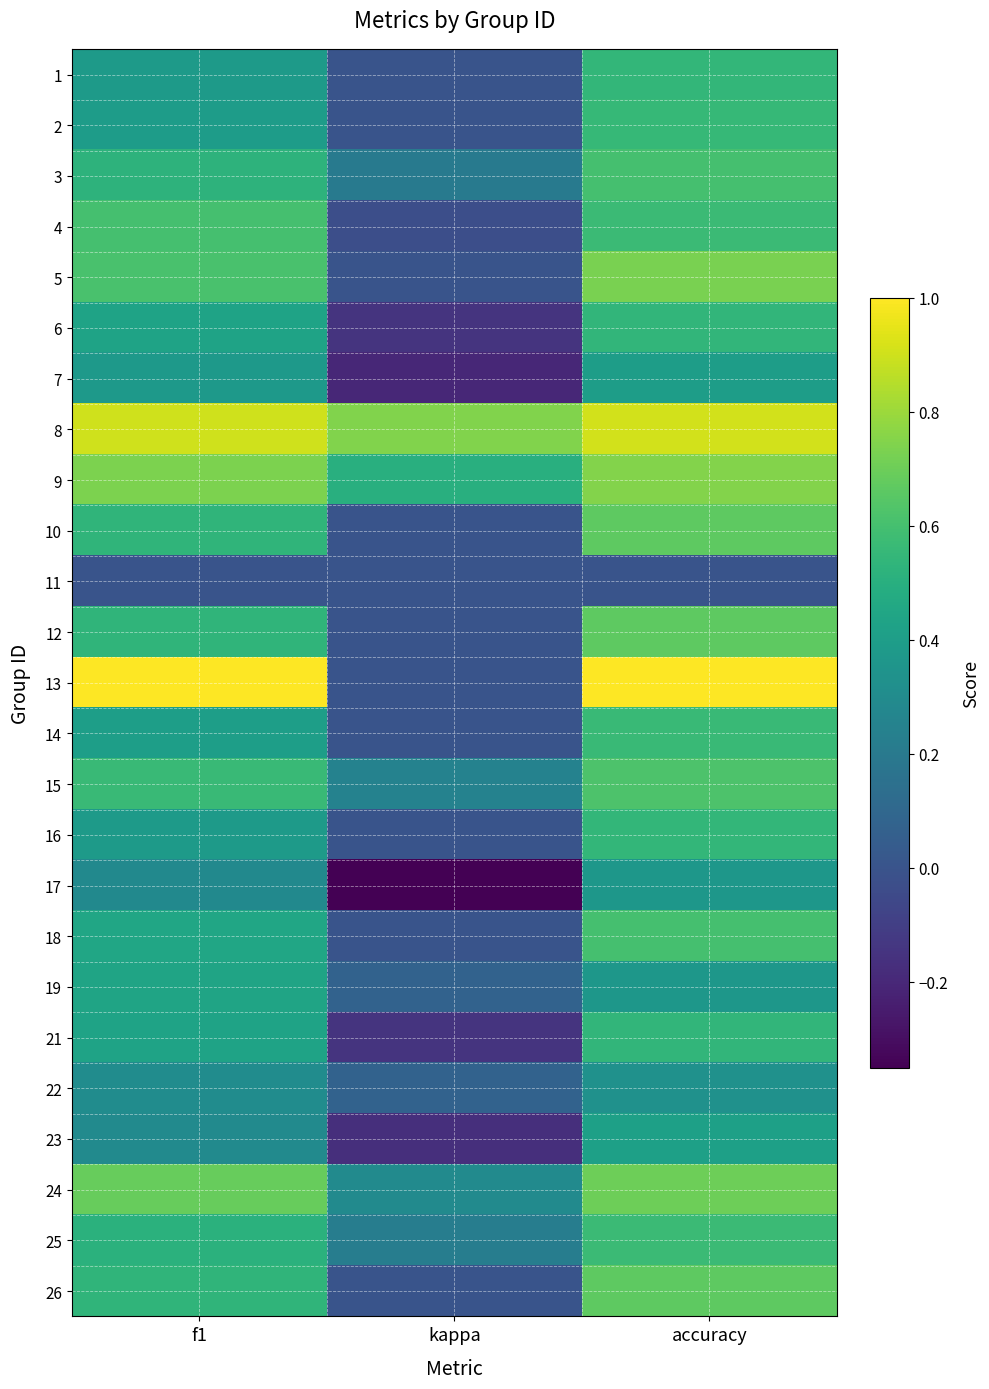

What is the total value across all series at kappa?

1.3